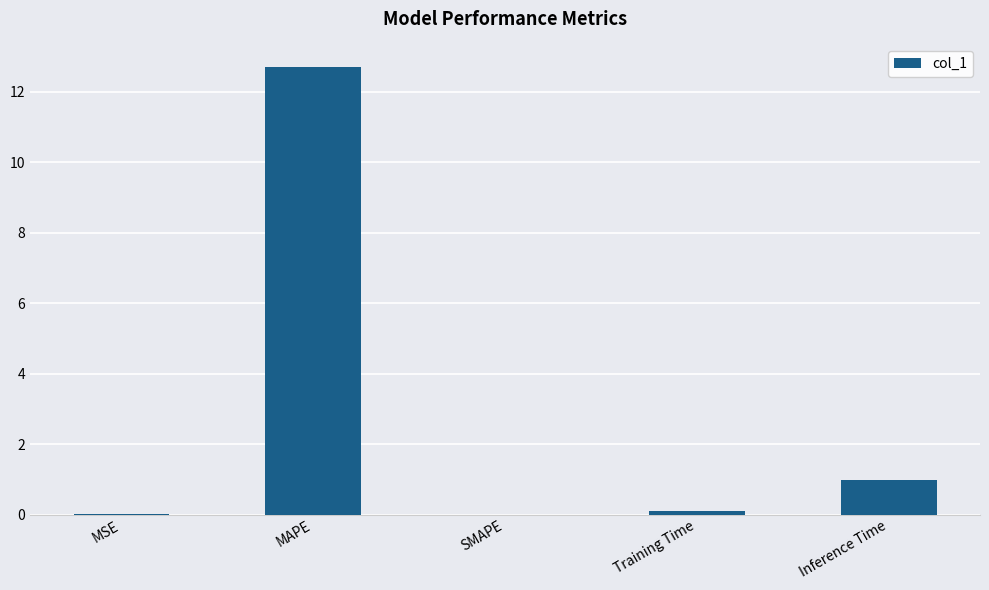

Are the bars horizontal?

No